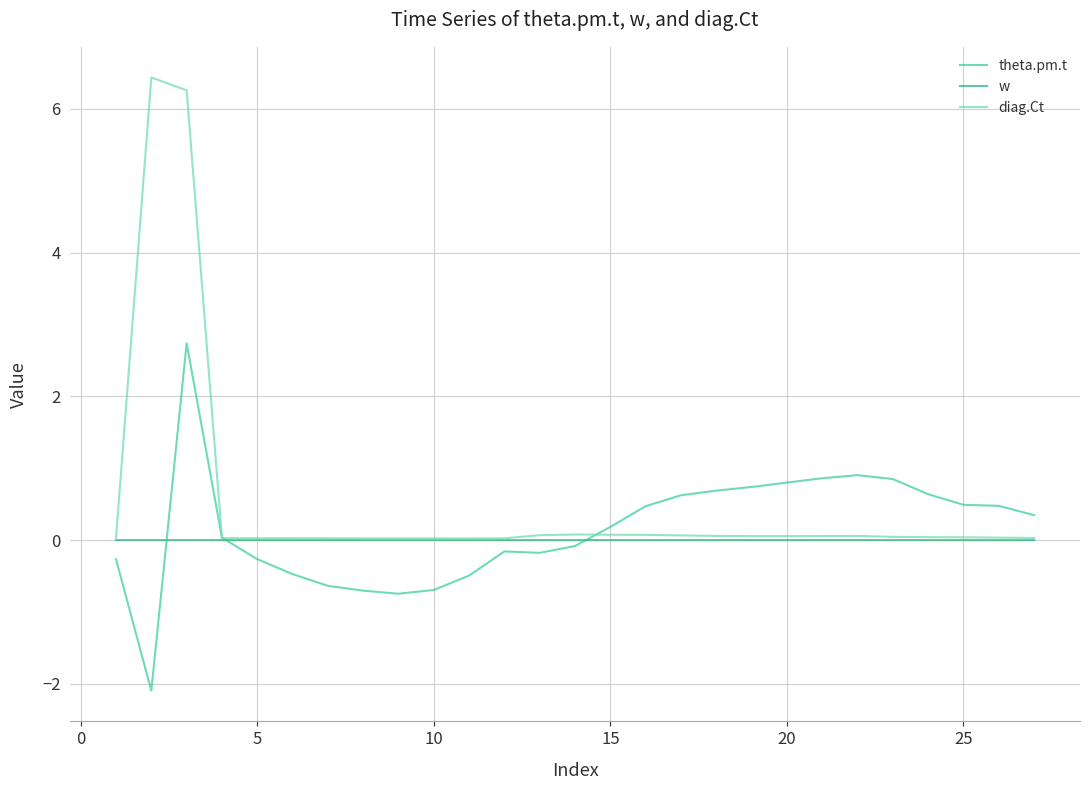

Rank the series by their maximum value, from lowest to highest.

w, theta.pm.t, diag.Ct